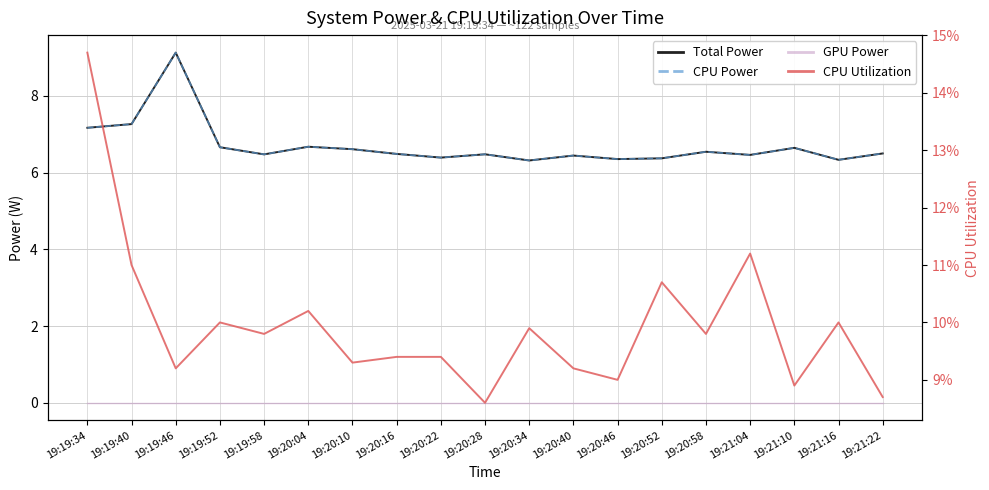

What is the difference between the highest and lowest values at 19:19:40?

7.3